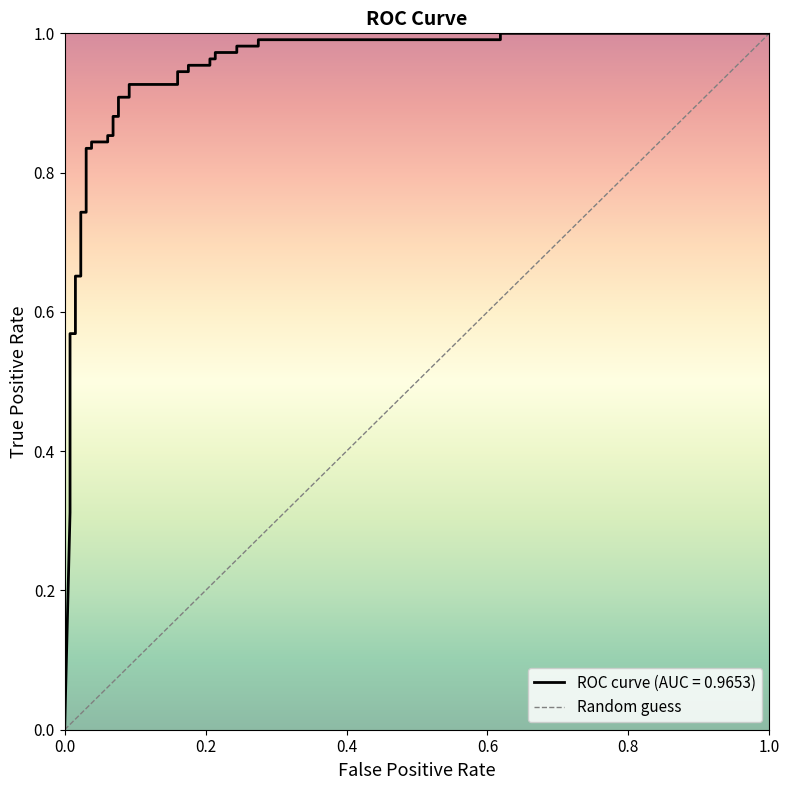

How many values are between 0 and 1?

2